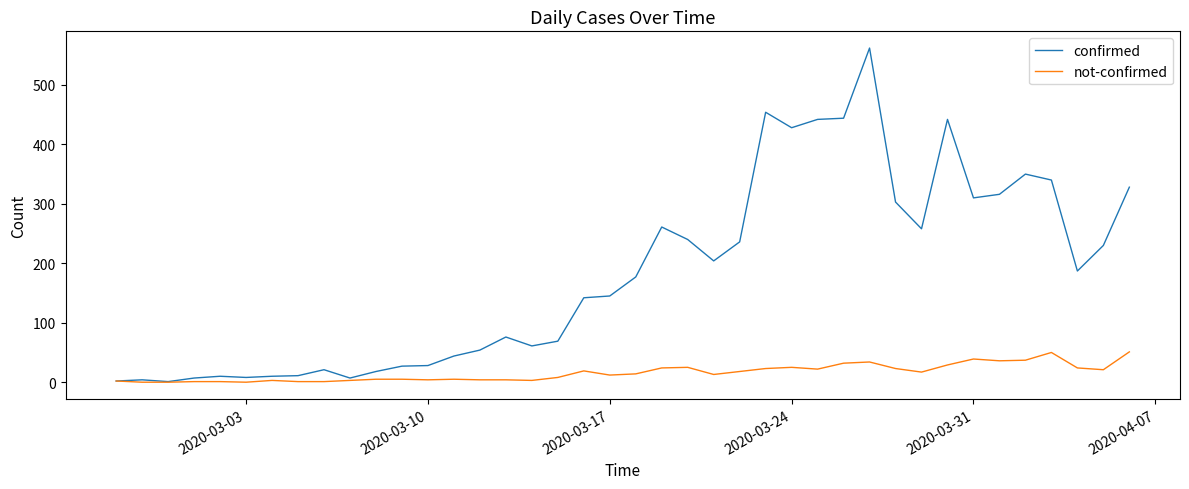

List the series in order of their overall mean, lowest first.

not-confirmed, confirmed